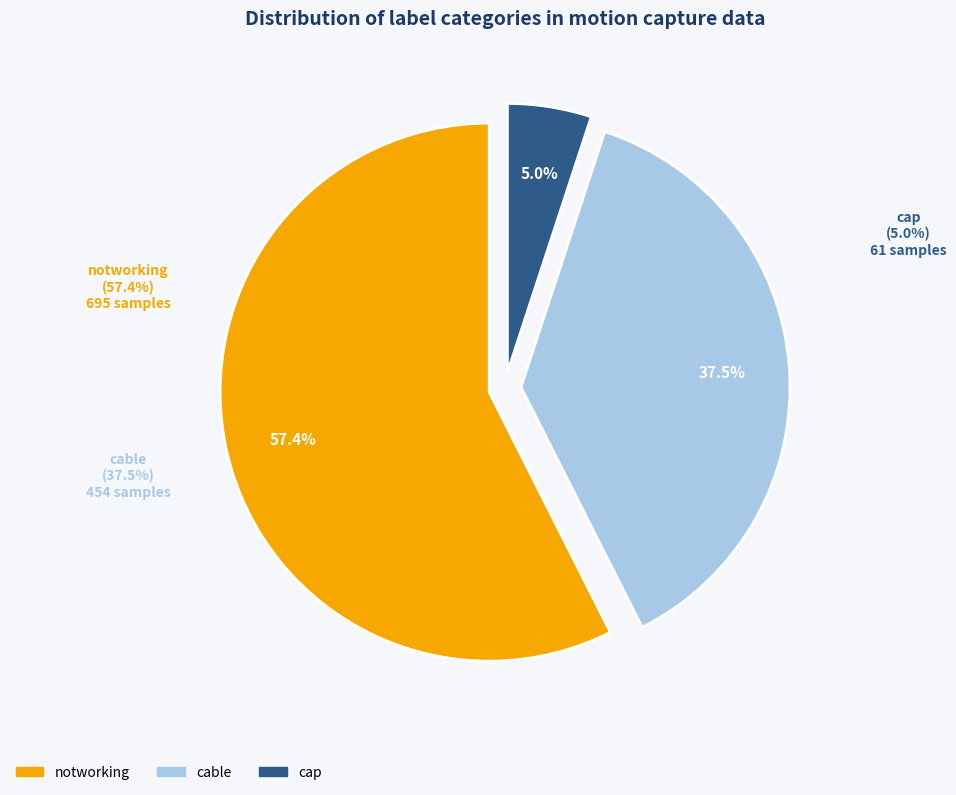

Is notworking the majority of the pie?

Yes